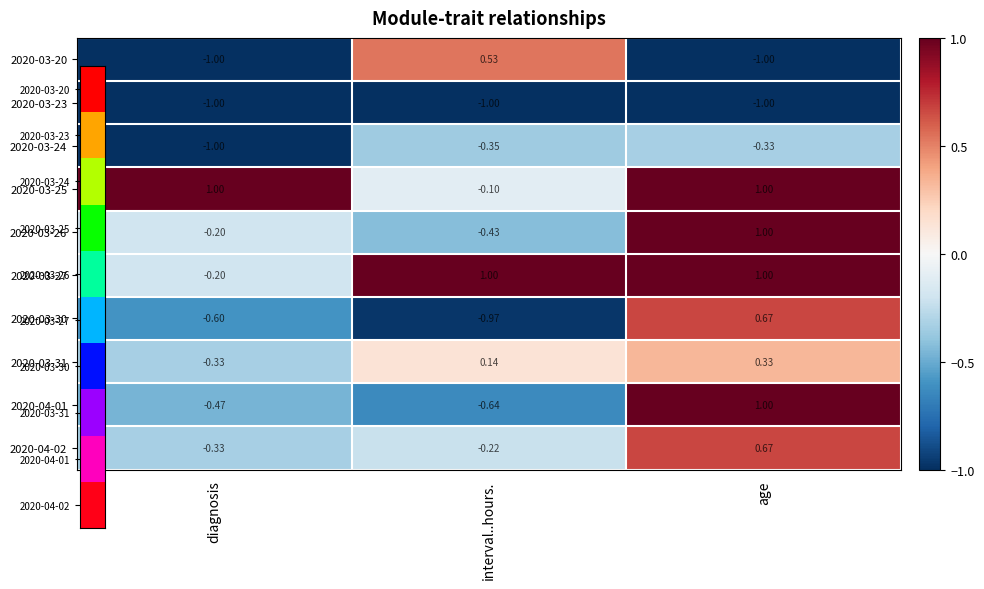

List the labels in order of 2020-03-26 value, largest first.

age, diagnosis, interval..hours.